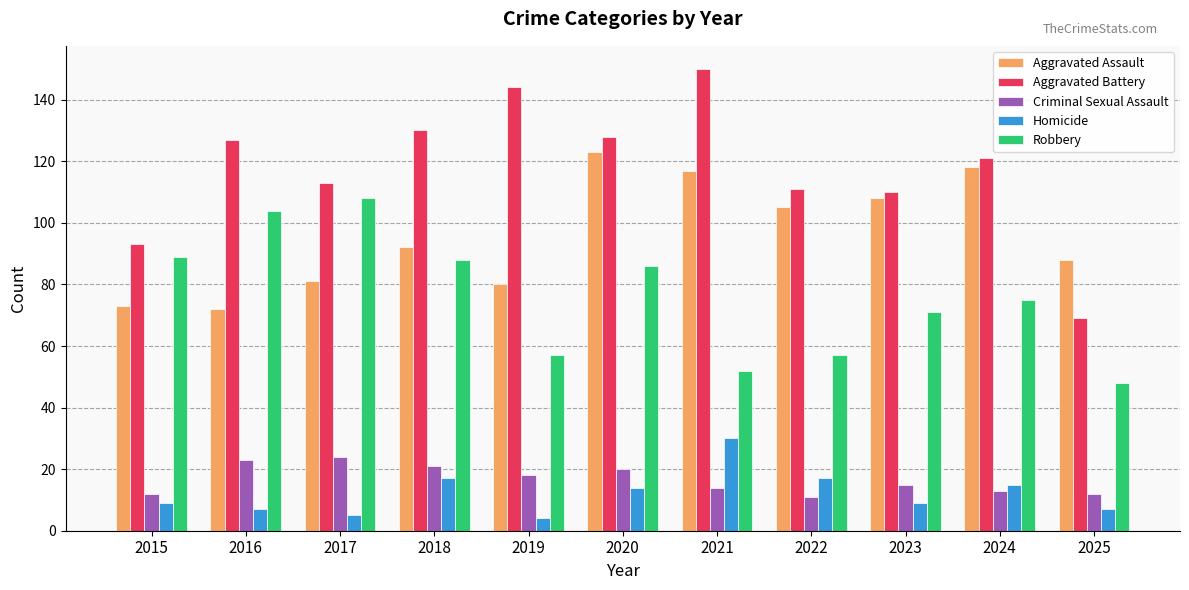

Read the Criminal Sexual Assault value at 2015, to the nearest 10.

10